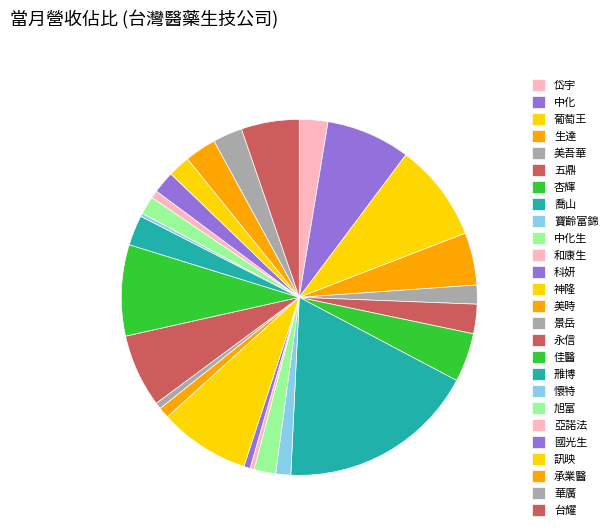

What is the largest slice in the pie chart?

喬山